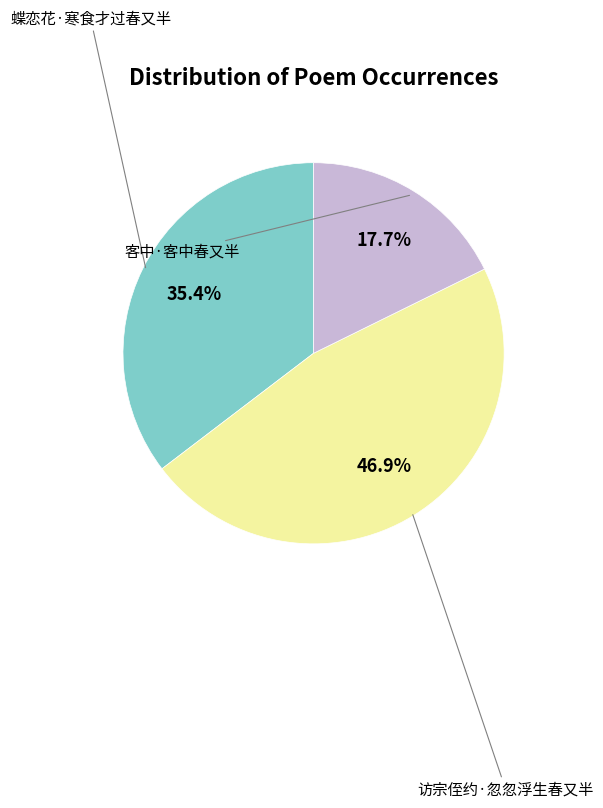

Does any single category account for the majority?

No